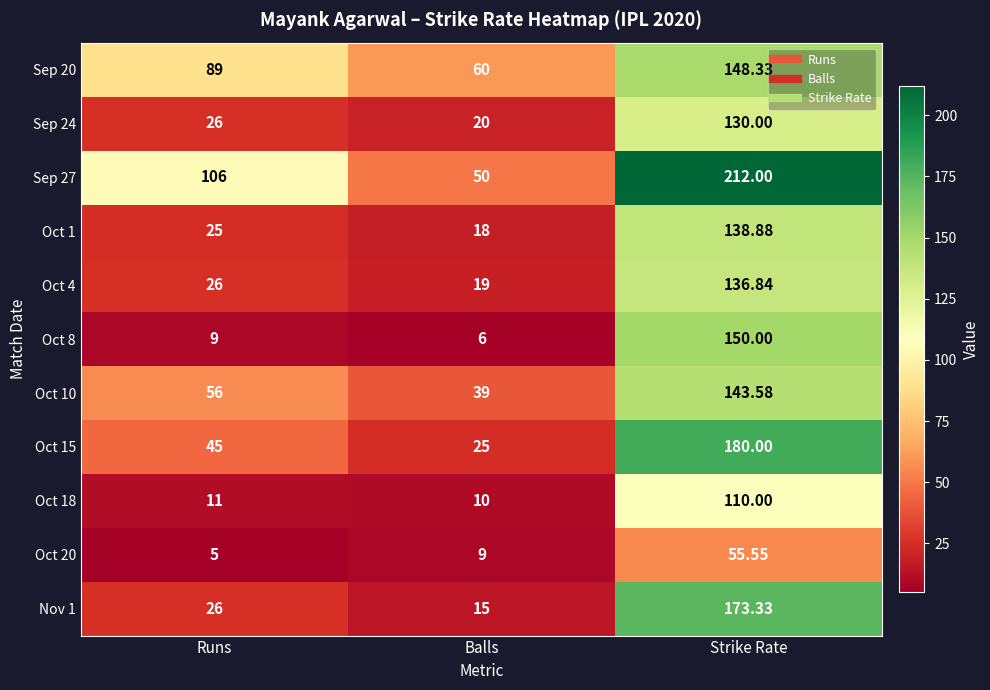

Is the value of Oct 1 at Balls greater than the value of Sep 24 at Runs?

No